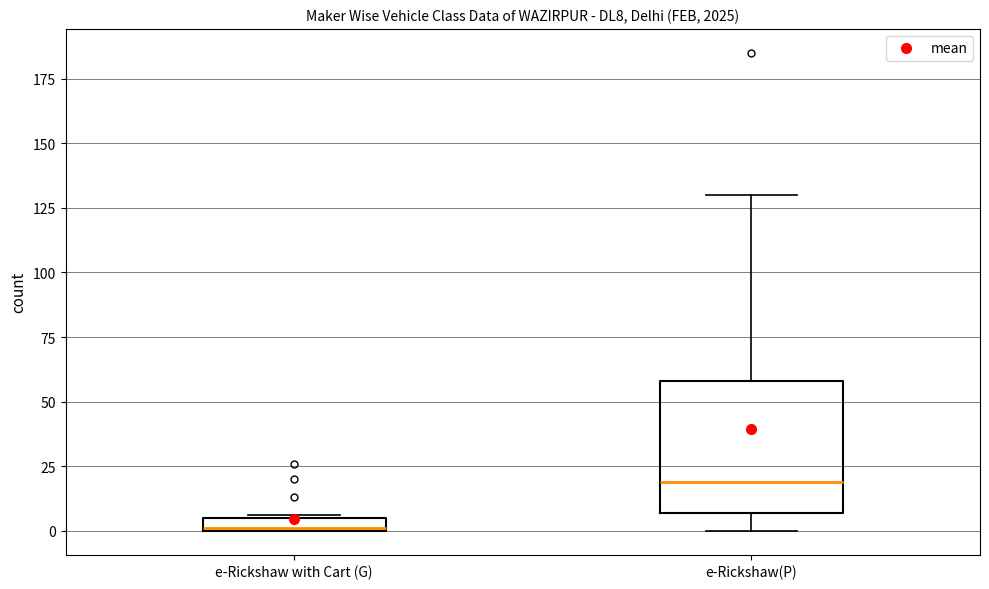

Which box's median line is the lowest?

e-Rickshaw with Cart (G)